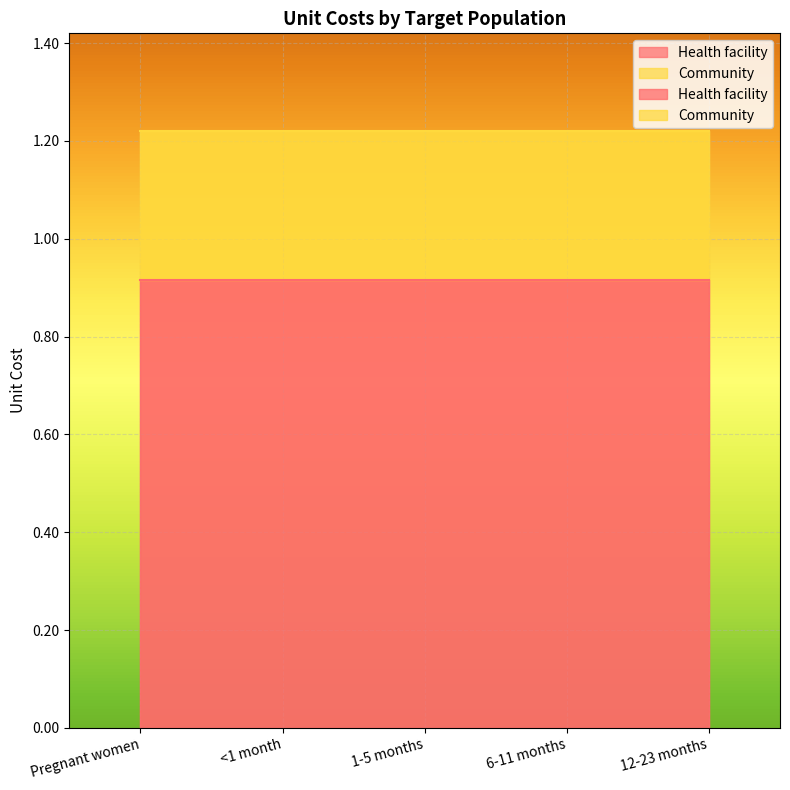

Rank the series by their average value, from highest to lowest.

Health facility, Community